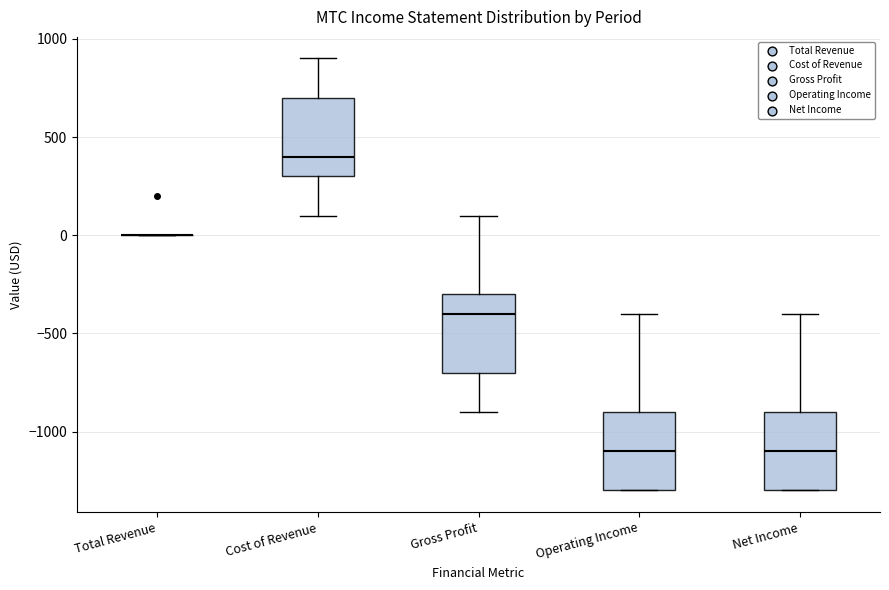

Reading left to right, read every box against the y-axis: the position of its median line, the range the box covers, and the ends of its whiskers. The values are not printed on the chart, so give them approximately, as read against the axis.

Total Revenue: box collapsed to a line at 0, whiskers 0 to 0
Cost of Revenue: median 400, box 300 to 700, whiskers 100 to 900
Gross Profit: median -400, box -700 to -300, whiskers -900 to 100
Operating Income: median -1100, box -1300 to -900, whiskers -1300 to -400
Net Income: median -1100, box -1300 to -900, whiskers -1300 to -400